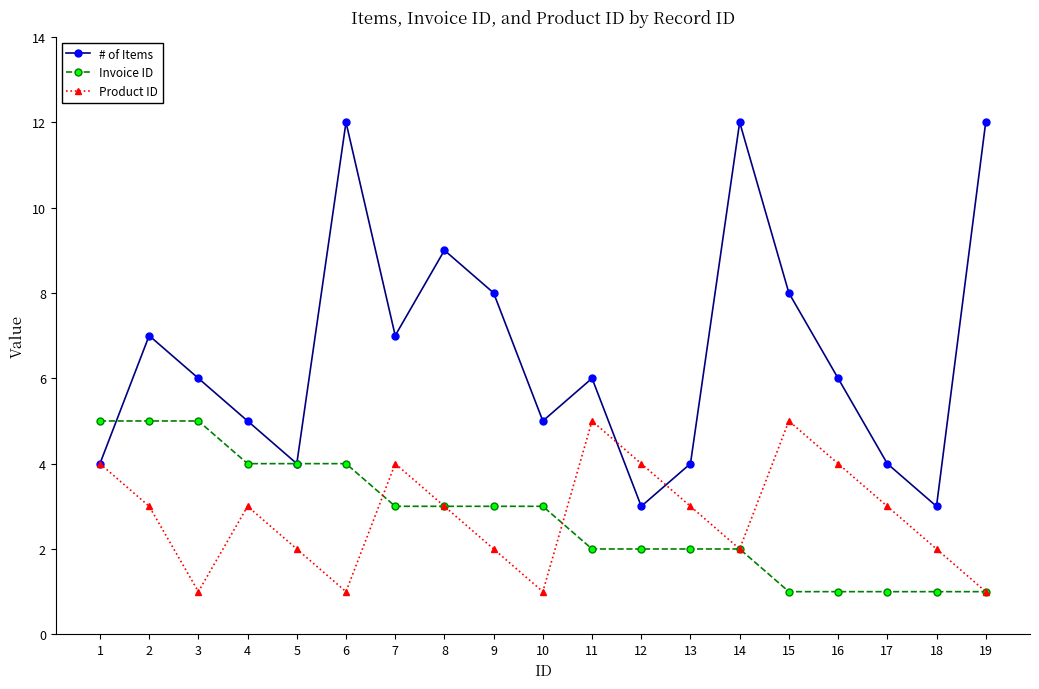

Count the # of Items values in the range 4 to 8.

13